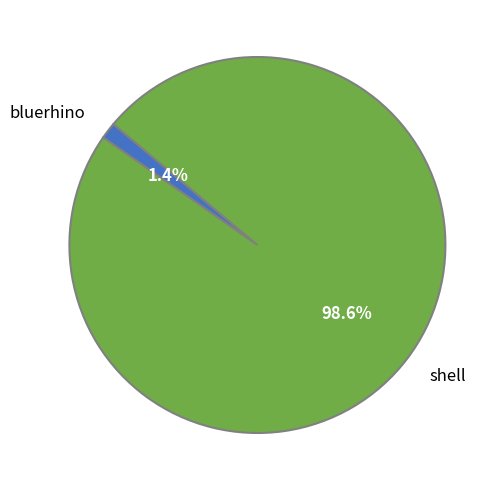

Which slice is the largest?

shell